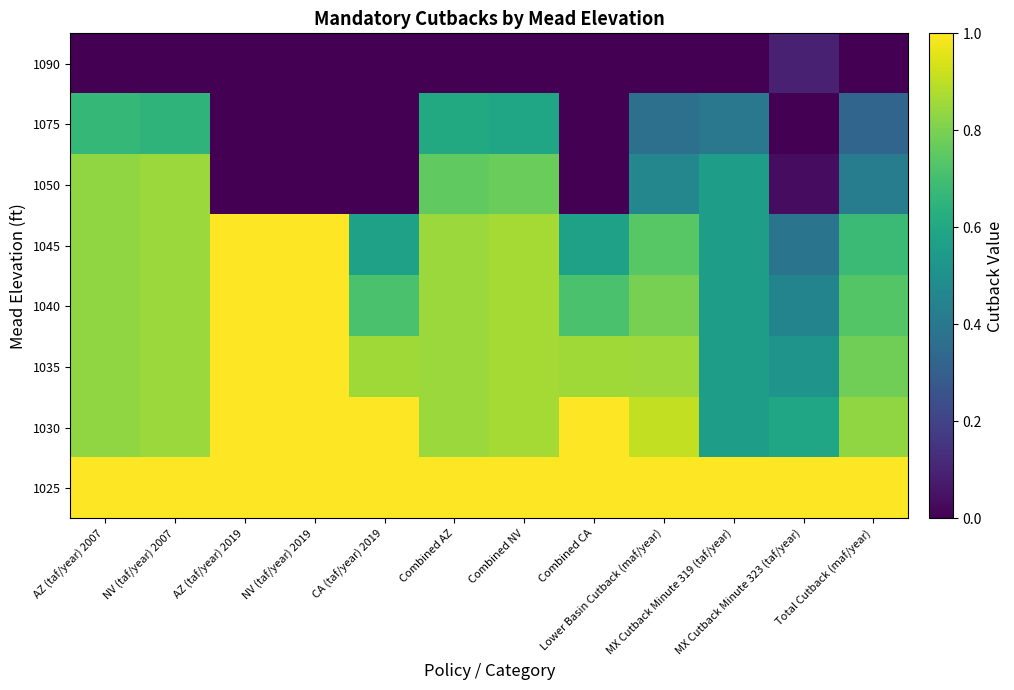

Rank the series by their maximum value, from highest to lowest.

1025, 1030, 1035, 1040, 1045, 1050, 1075, 1090